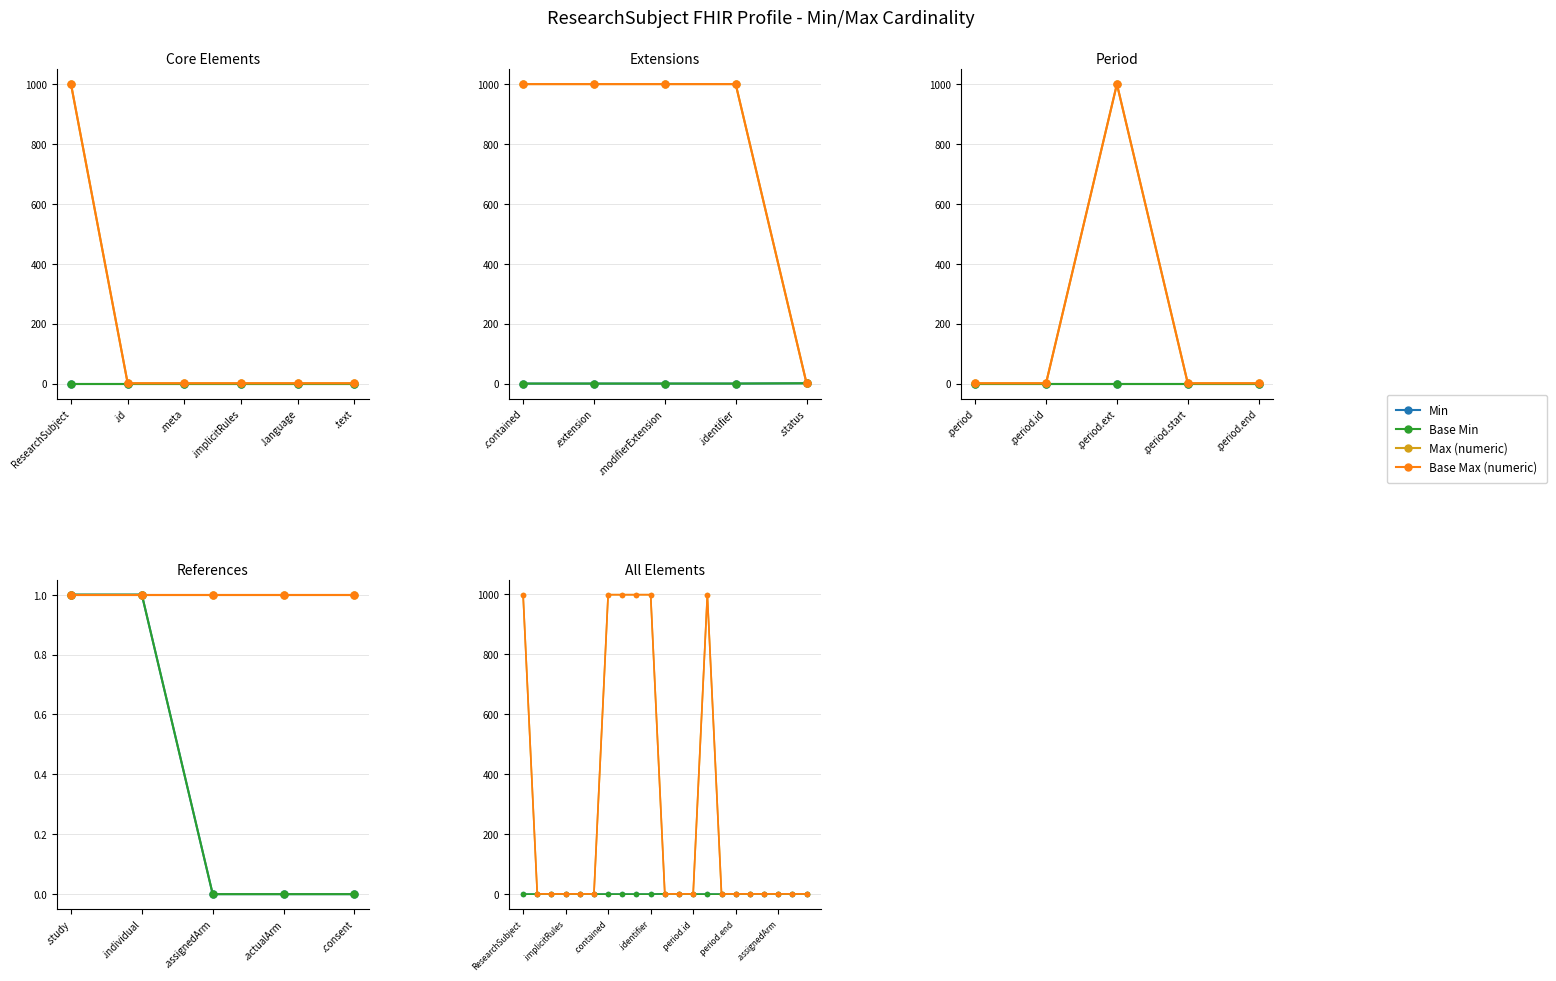

True or false: Base Min and Base Max (numeric) cross at least once.

False